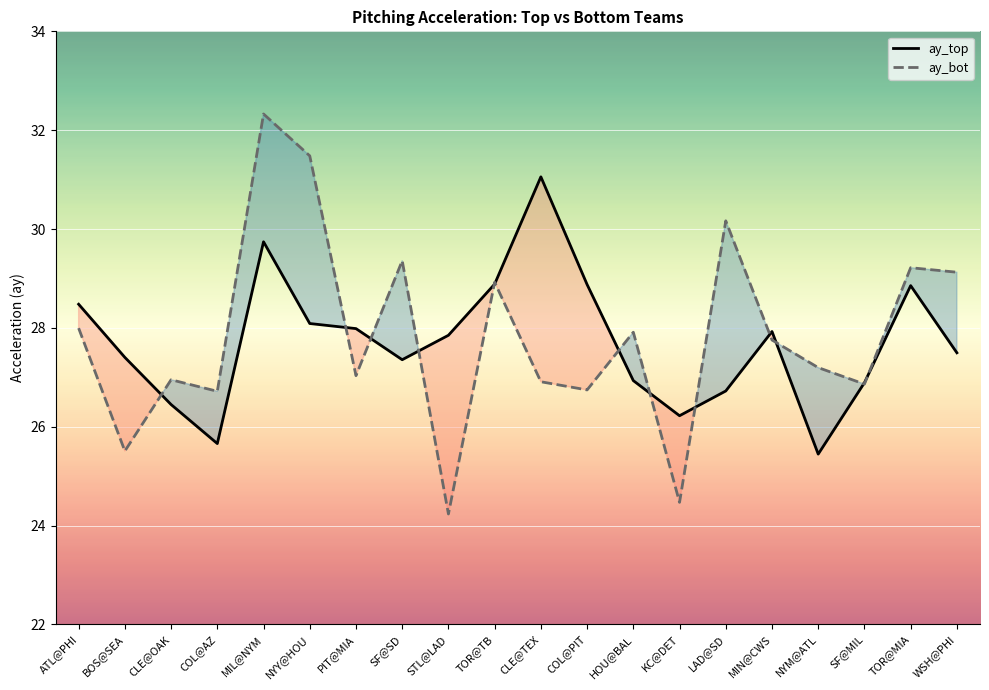

What is the value of the ay_bot point at the 11th from the left?

26.9